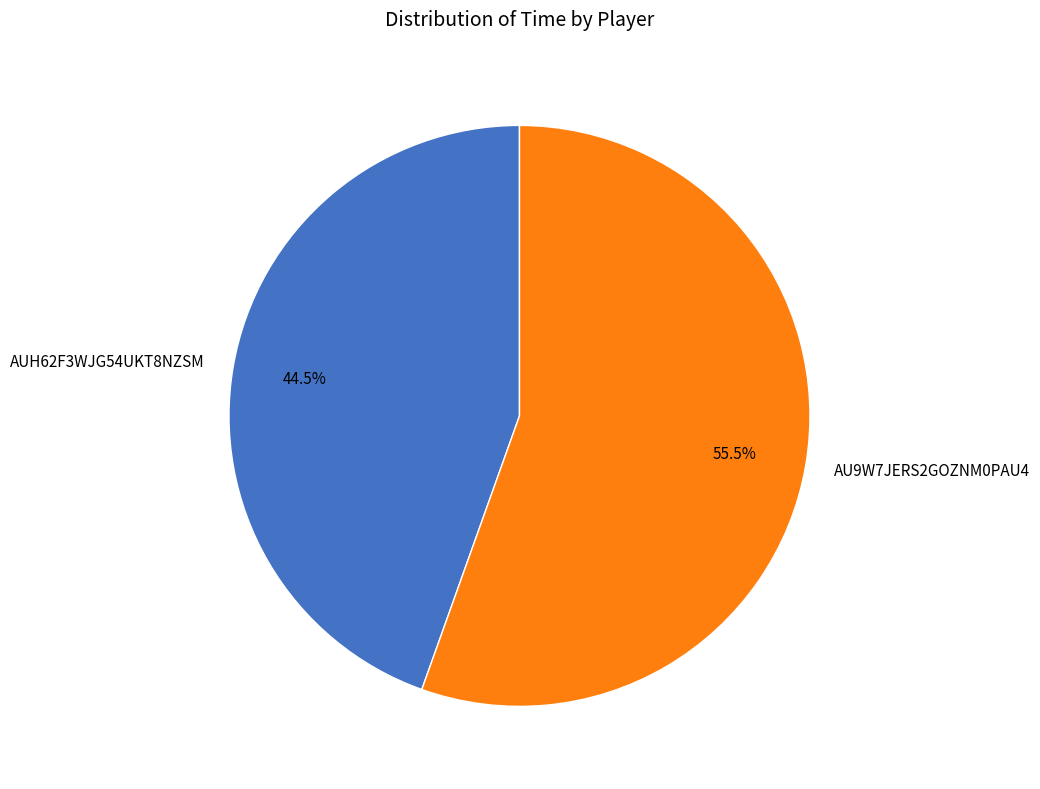

How many slices are in this pie chart?

2